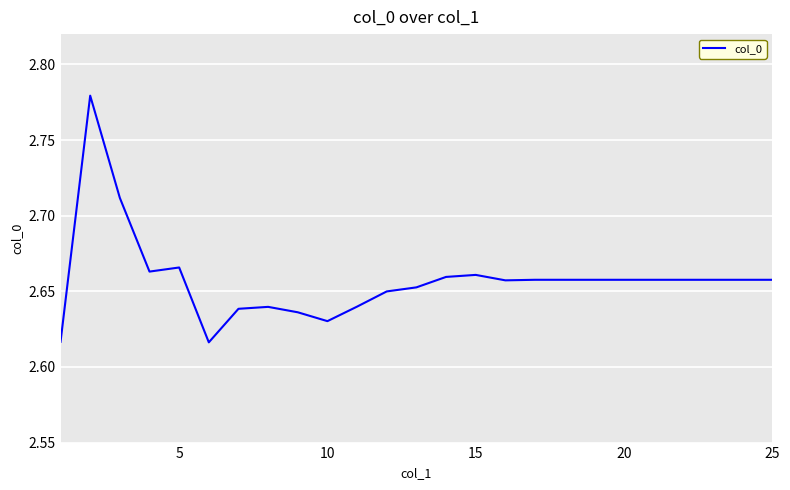

How many lines are shown in the chart?

1